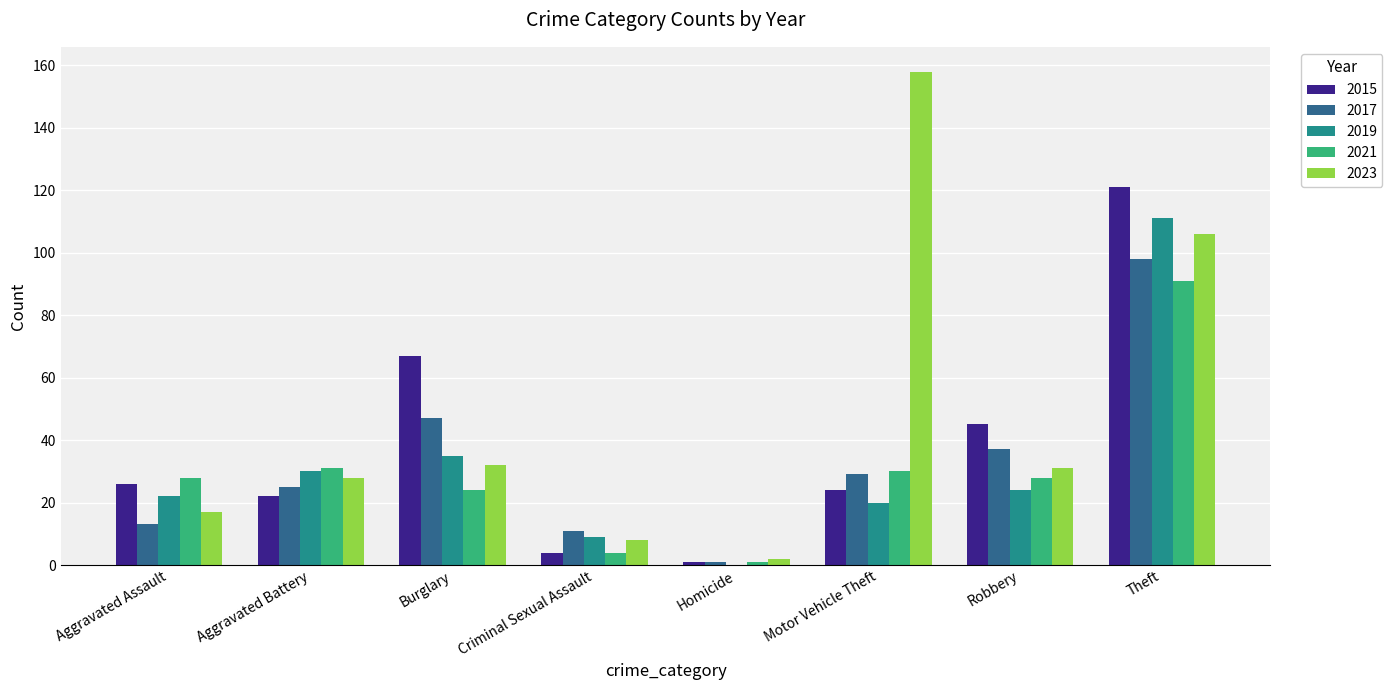

Reading left to right, list all the values displayed in this chart.

2015: Aggravated Assault=26	Aggravated Battery=22	Burglary=67	Criminal Sexual Assault=4	Homicide=1	Motor Vehicle Theft=24	Robbery=45	Theft=121
2017: Aggravated Assault=13	Aggravated Battery=25	Burglary=47	Criminal Sexual Assault=11	Homicide=1	Motor Vehicle Theft=29	Robbery=37	Theft=98
2019: Aggravated Assault=22	Aggravated Battery=30	Burglary=35	Criminal Sexual Assault=9	Homicide=0	Motor Vehicle Theft=20	Robbery=24	Theft=111
2021: Aggravated Assault=28	Aggravated Battery=31	Burglary=24	Criminal Sexual Assault=4	Homicide=1	Motor Vehicle Theft=30	Robbery=28	Theft=91
2023: Aggravated Assault=17	Aggravated Battery=28	Burglary=32	Criminal Sexual Assault=8	Homicide=2	Motor Vehicle Theft=158	Robbery=31	Theft=106